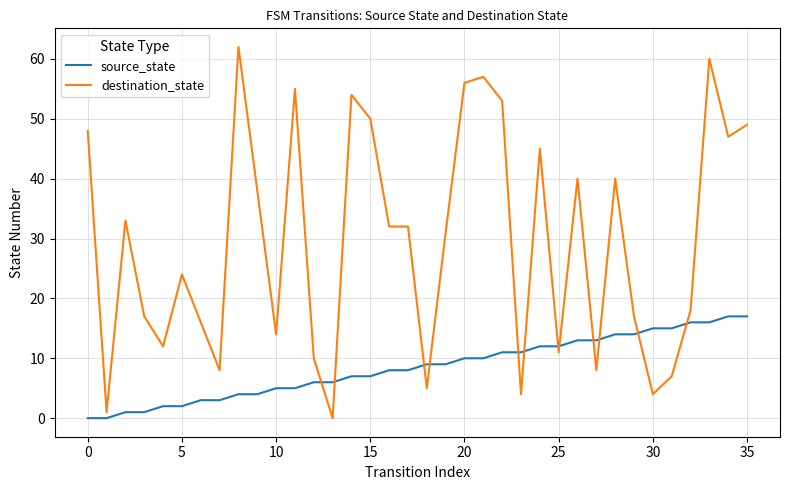

After their last crossing, which series has the higher values: source_state or destination_state?

destination_state